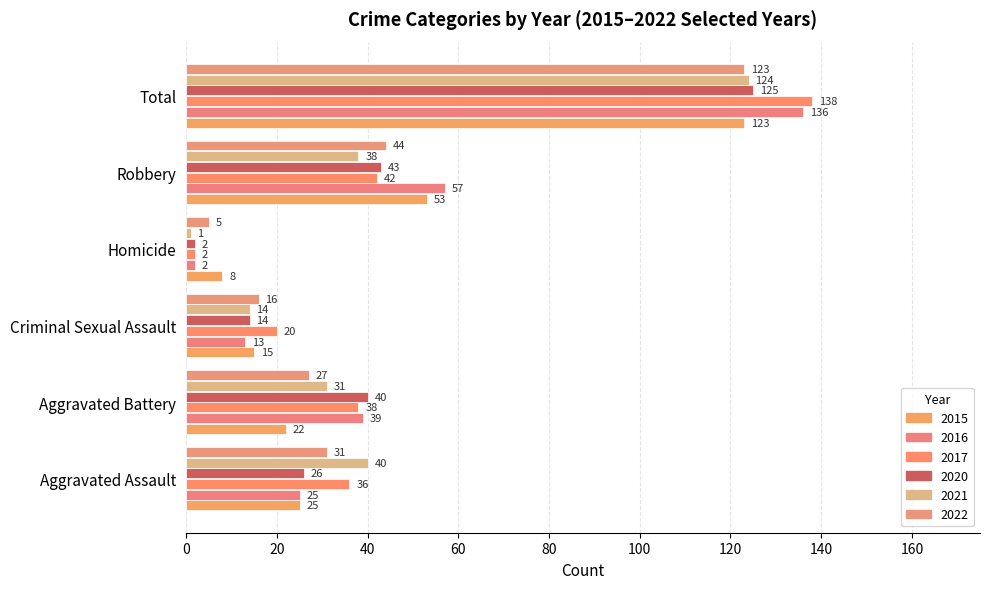

How many series are shown in this chart?

6